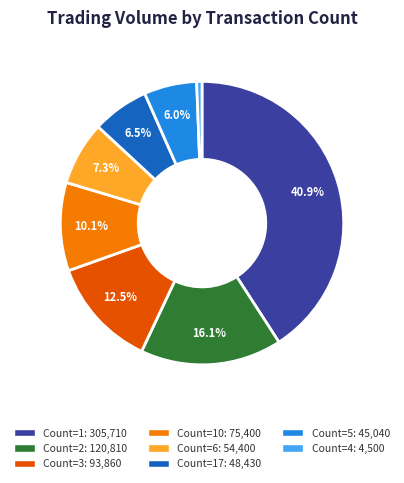

Is there any slice that represents more than half of the pie?

No